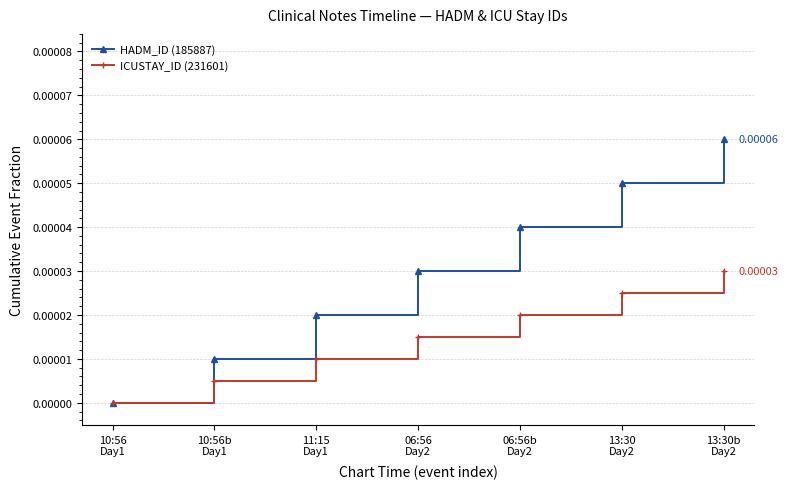

Count the ICUSTAY_ID (231601) values in the range 0 to 1.

7